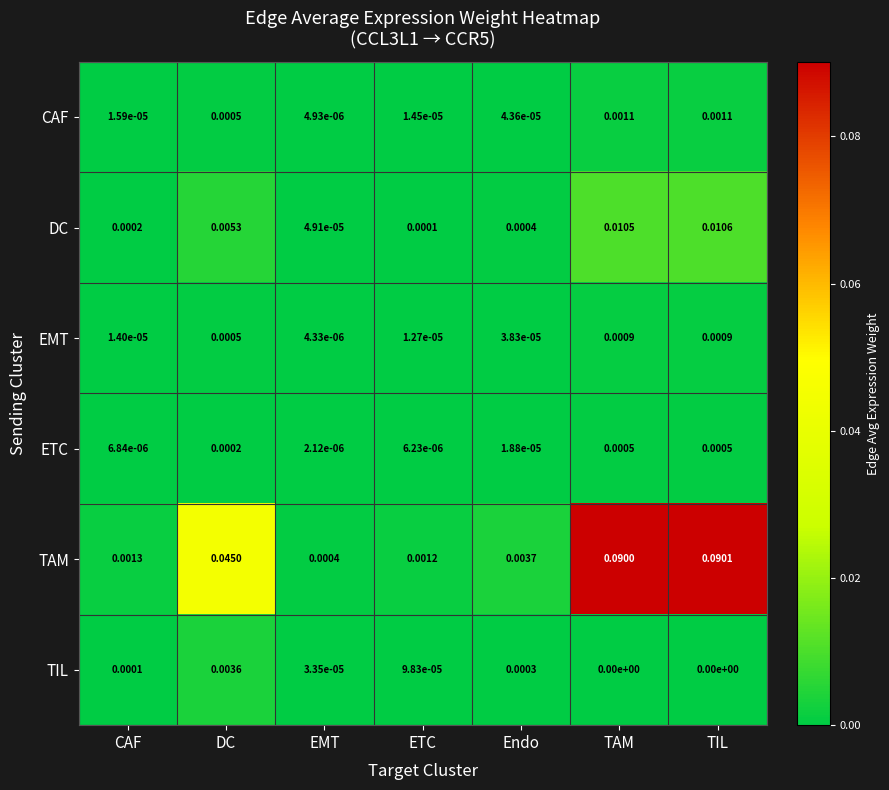

Which series changed the most between DC and TAM?

TAM